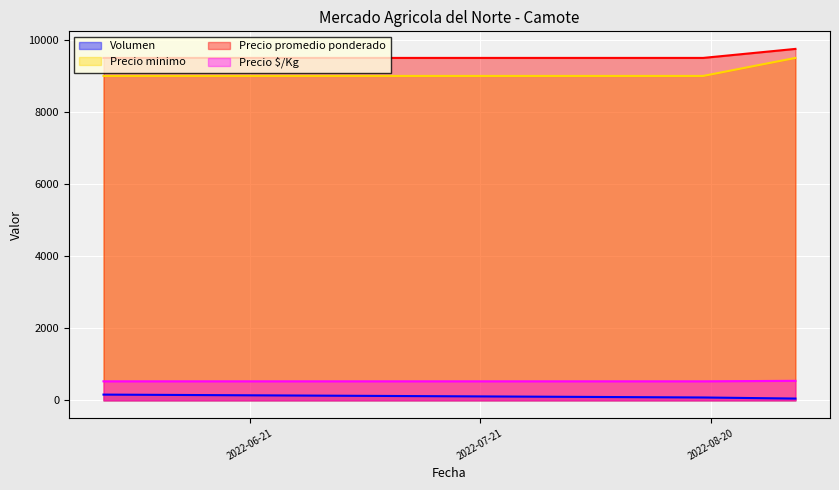

How many lines are shown in the chart?

4